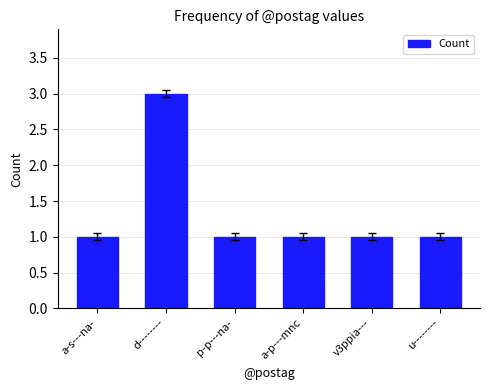

What is the value of the 5th bar from the left?

1